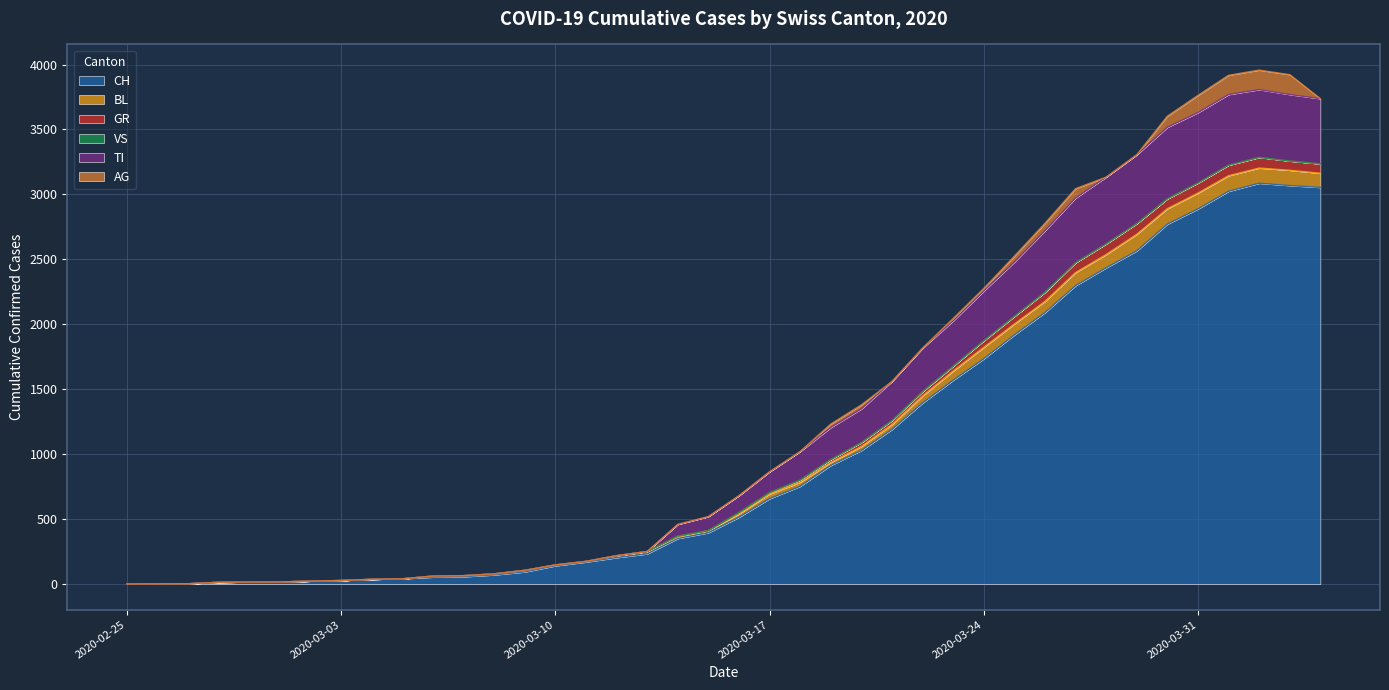

What is the maximum value for CH?

3086